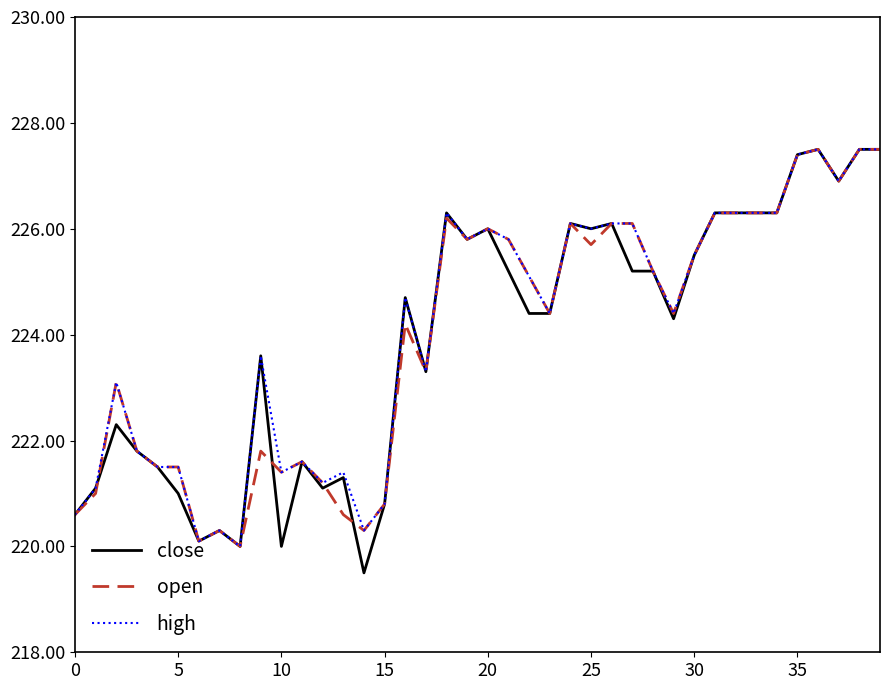

What is the minimum value shown in the chart?

219.5